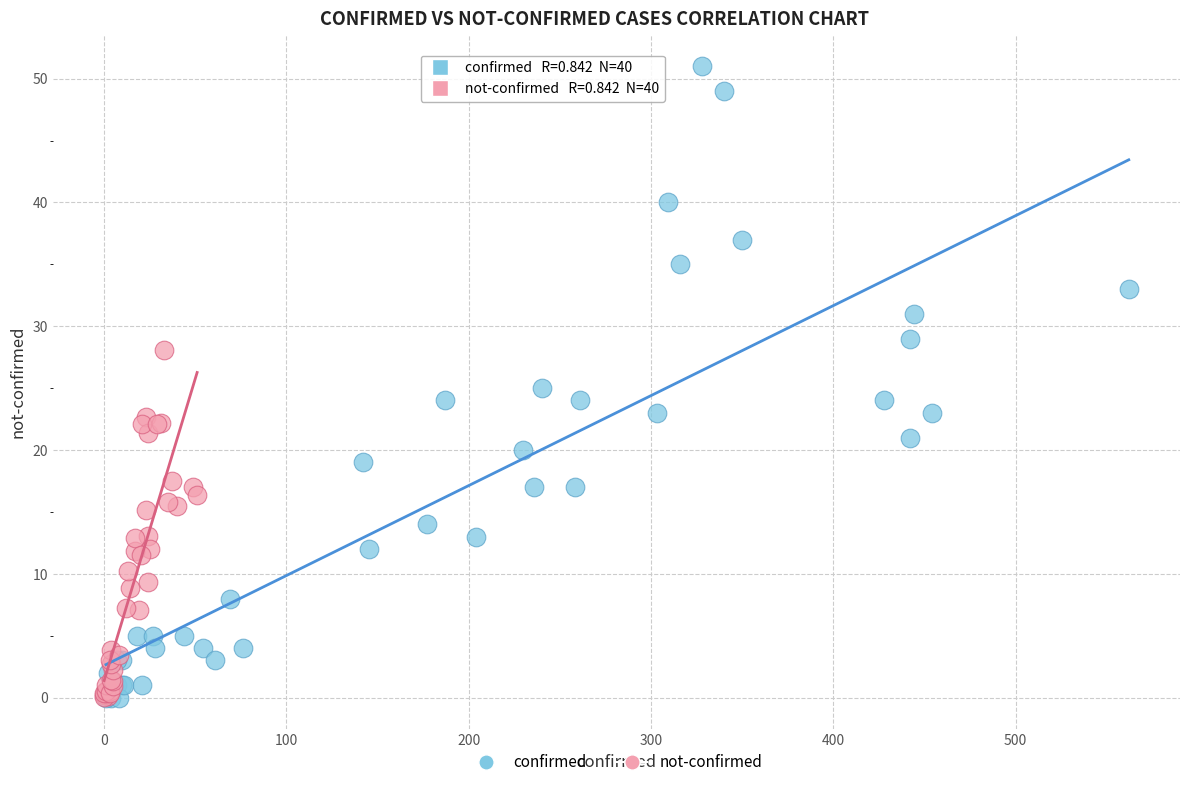

Which series reaches the maximum Y coordinate?

confirmed